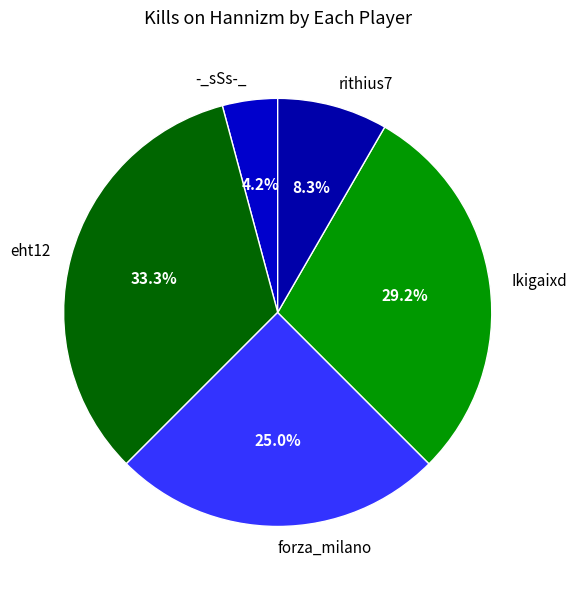

Between rithius7 and -_sSs-_, which is larger?

rithius7